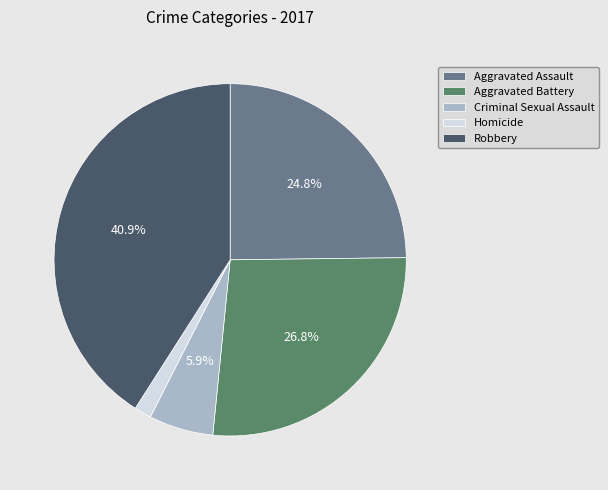

How many slices are in this pie chart?

5